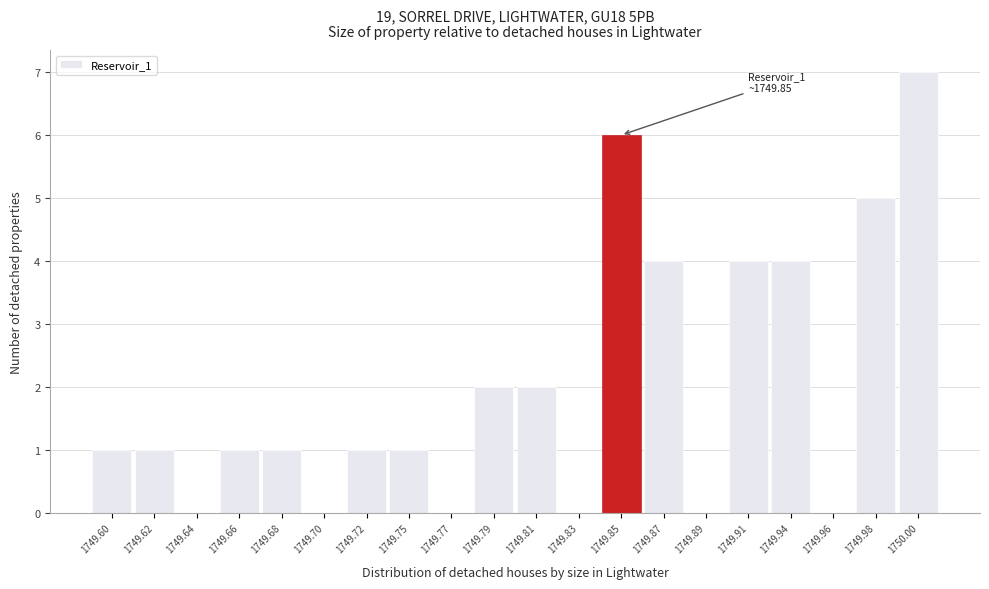

Reading left to right, transcribe all the data shown in this chart.

1749.60=1	1749.62=1	1749.64=0	1749.66=1	1749.68=1	1749.70=0	1749.72=1	1749.75=1	1749.77=0	1749.79=2	1749.81=2	1749.83=0	1749.85=6	1749.87=4	1749.89=0	1749.91=4	1749.94=4	1749.96=0	1749.98=5	1750.00=7